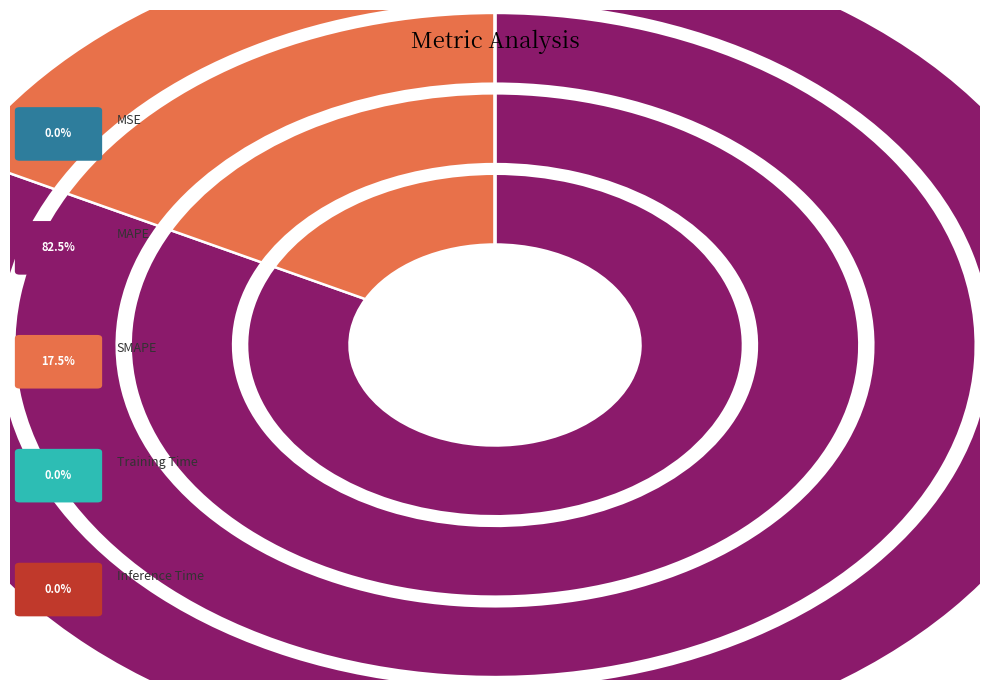

What is the majority slice?

MAPE